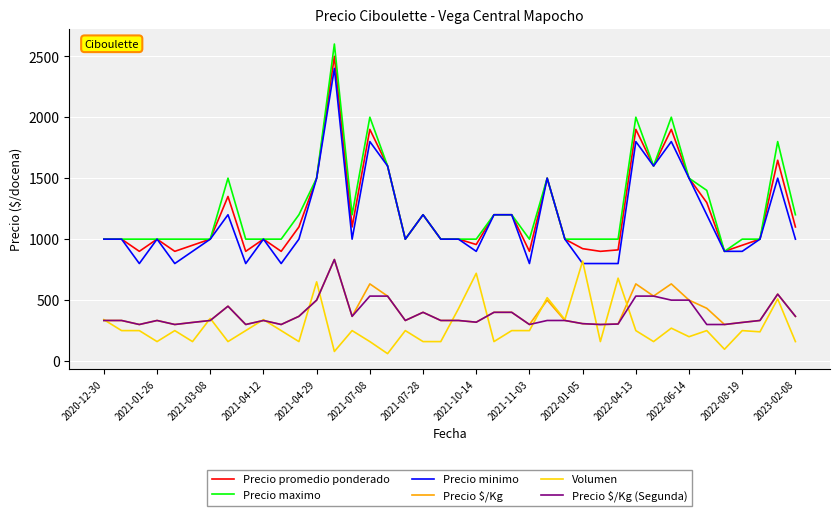

What is the maximum value shown in the chart?

2600